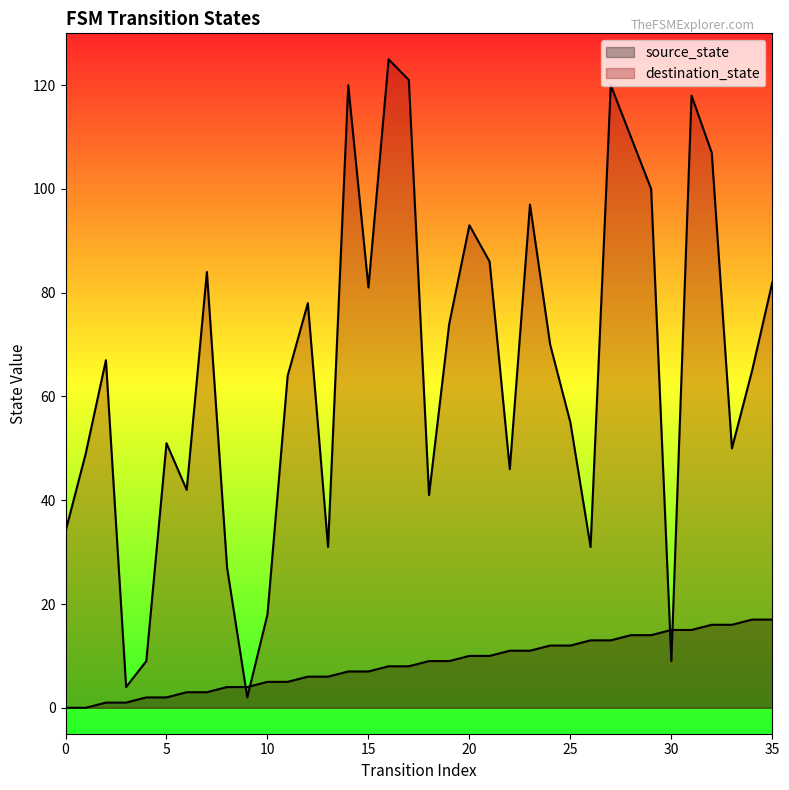

What is the greatest value displayed?

125